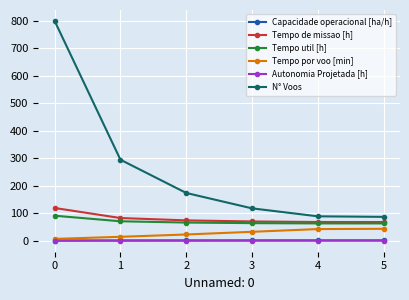

Does the chart have visible grid lines?

Yes